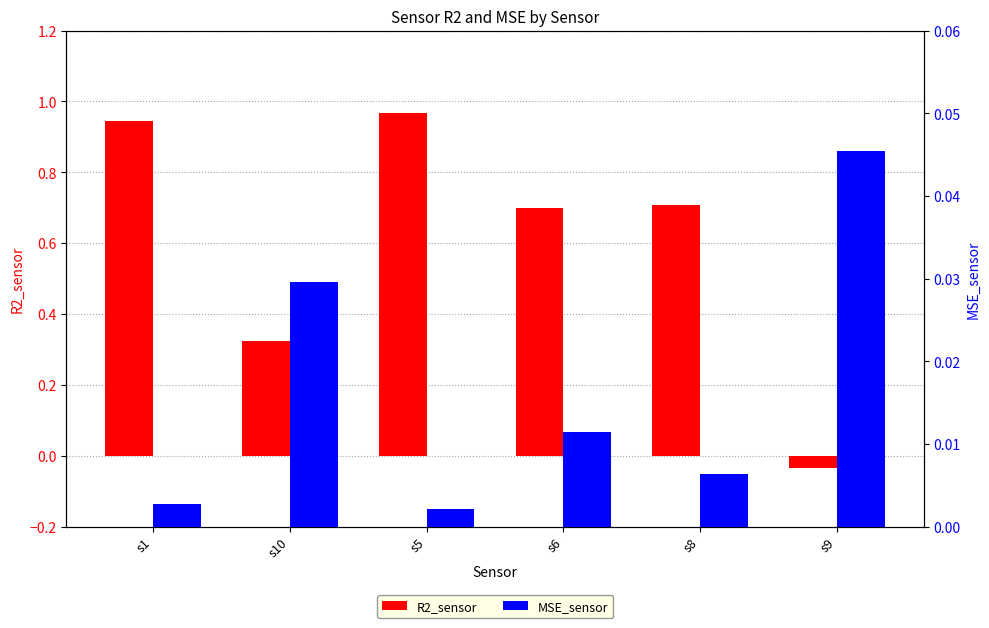

Which series has the widest spread of values?

R2_sensor